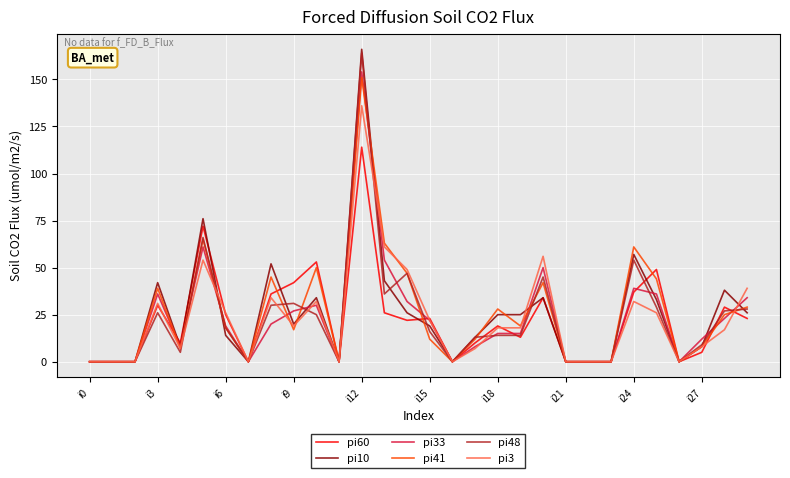

Which series has the widest spread of values?

pi10